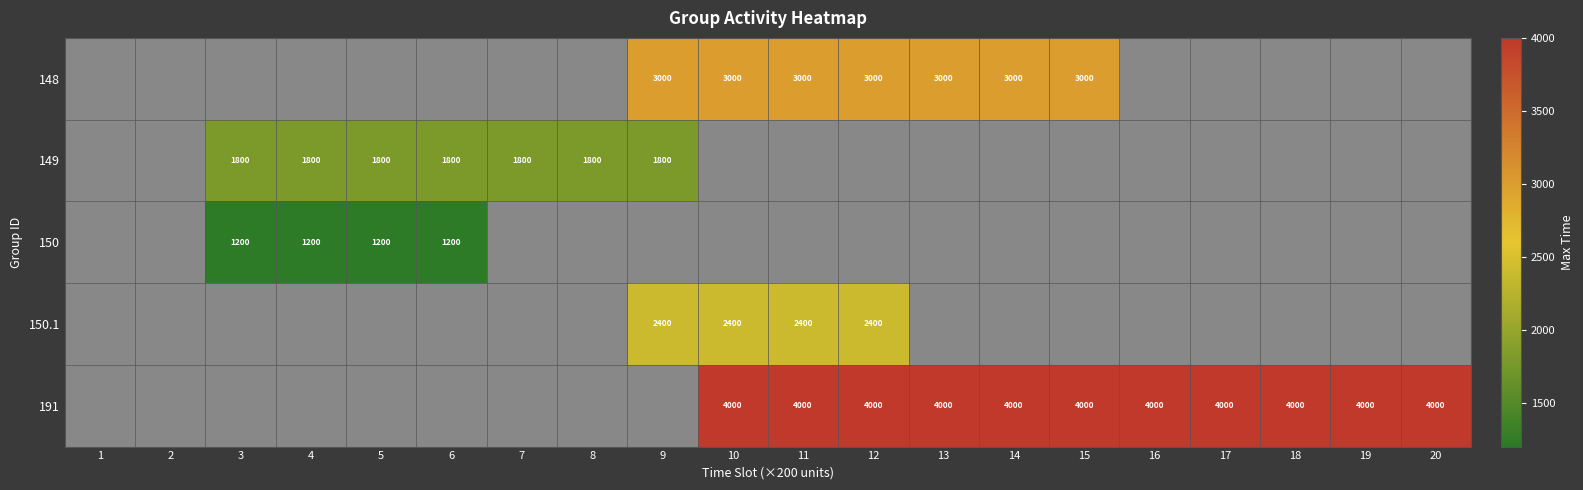

Is it true that 150.1 equals 929 at 12?

False